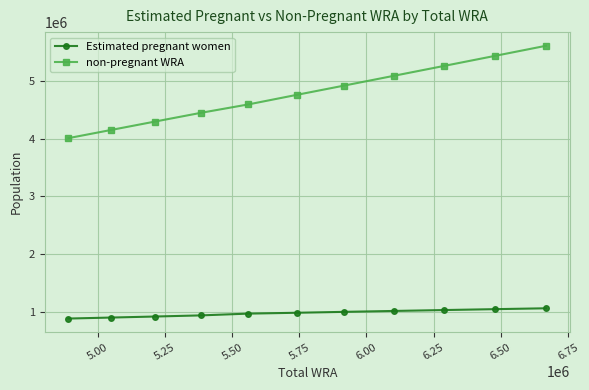

How many data points does each series have?

11